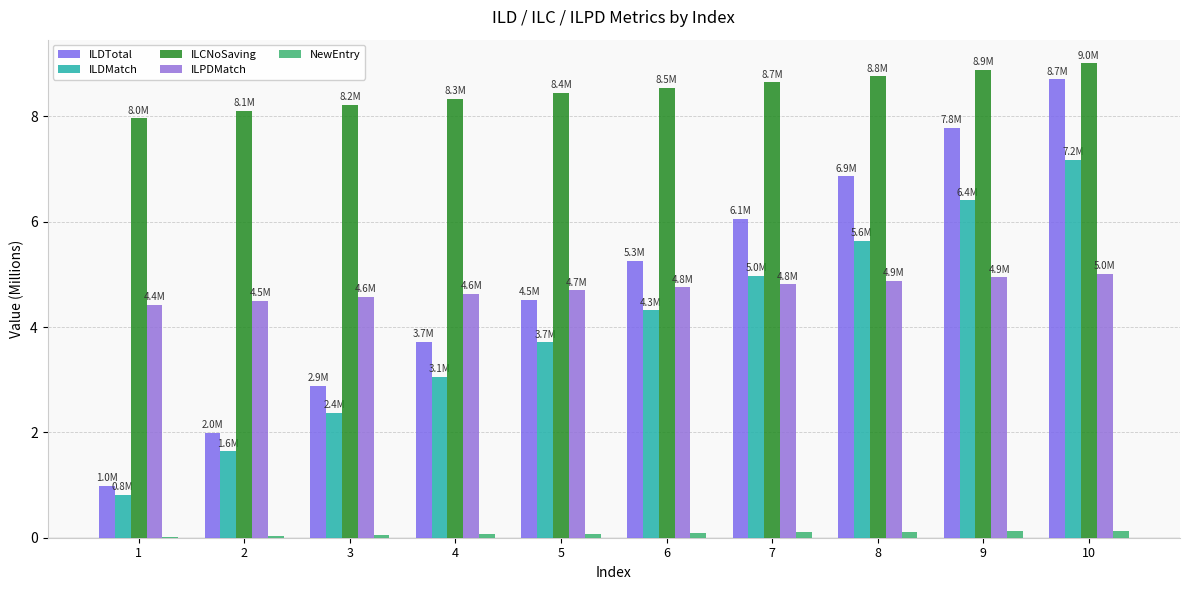

Are the bars grouped side by side (vs. stacked)?

Yes